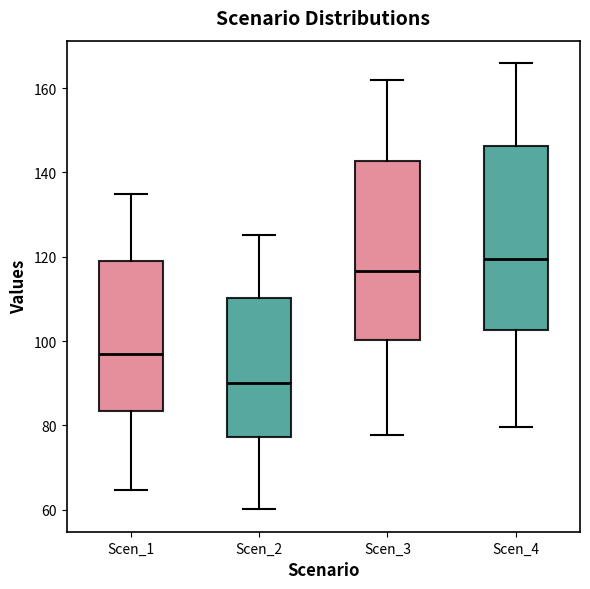

Reading left to right, transcribe this box plot: for each box, give where its median line is, the range the box spans, and where its two whiskers end, as read against the y-axis. The values are not printed on the chart, so give them approximately, as read against the axis.

Scen_1: median 98, box 84 to 118, whiskers 64 to 134
Scen_2: median 90, box 78 to 110, whiskers 60 to 126
Scen_3: median 116, box 100 to 142, whiskers 78 to 162
Scen_4: median 120, box 102 to 146, whiskers 80 to 166